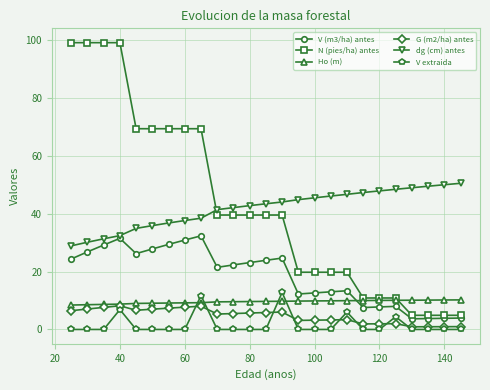

What is the sum of all Ho (m) values?

238.4